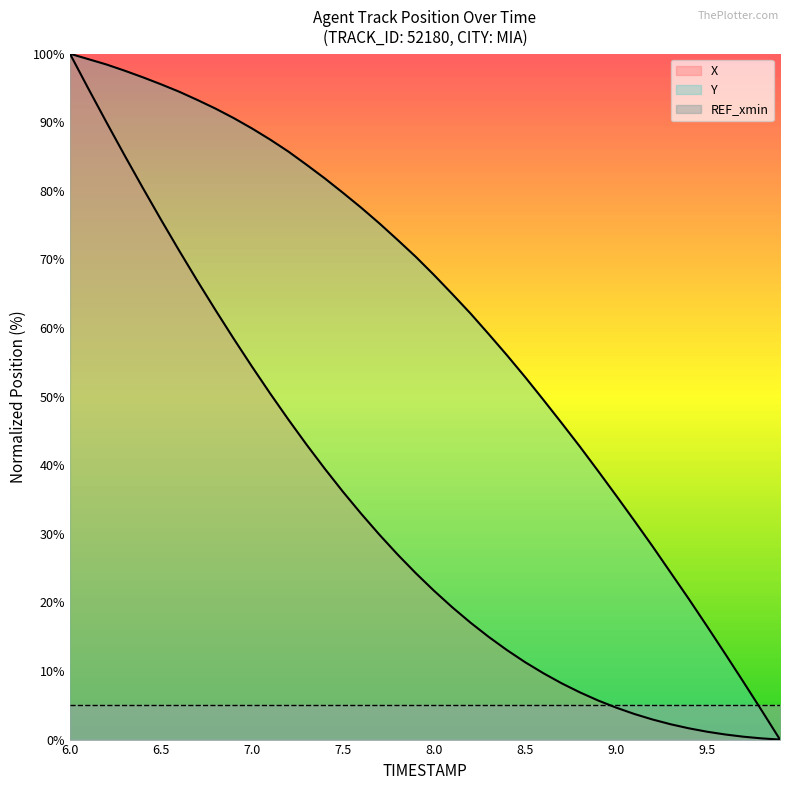

How many data points does each series have?

40